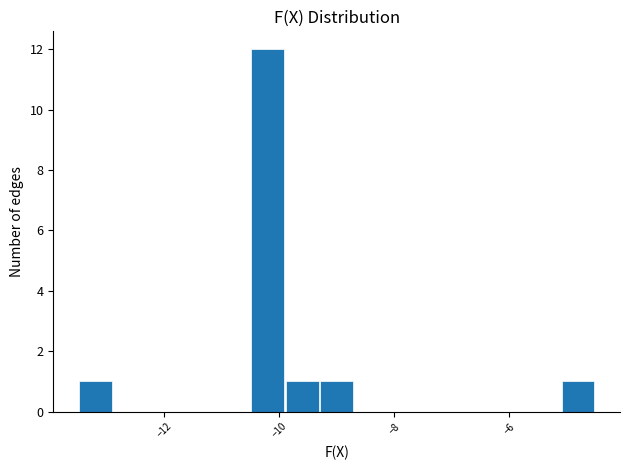

Around what value on the x-axis is the tallest bar? Give the approximate position of its centre, as read against the axis.

-10.2